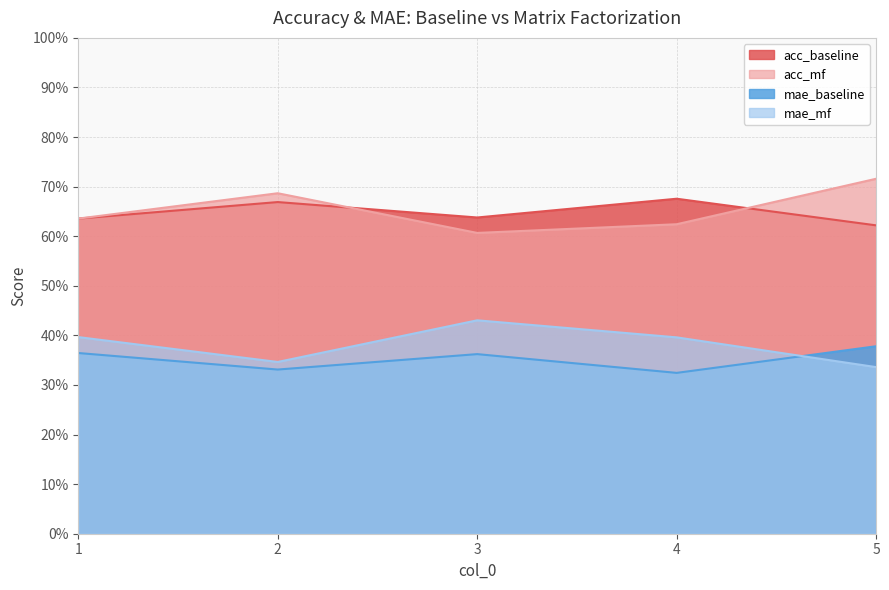

At which label does mae_mf reach its minimum?

5